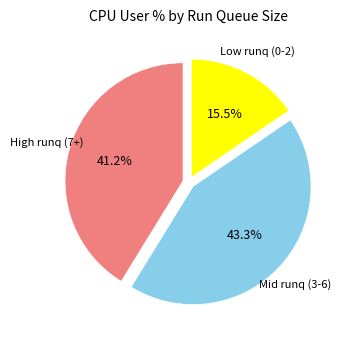

What is the smallest slice in the pie chart?

Low runq (0-2)